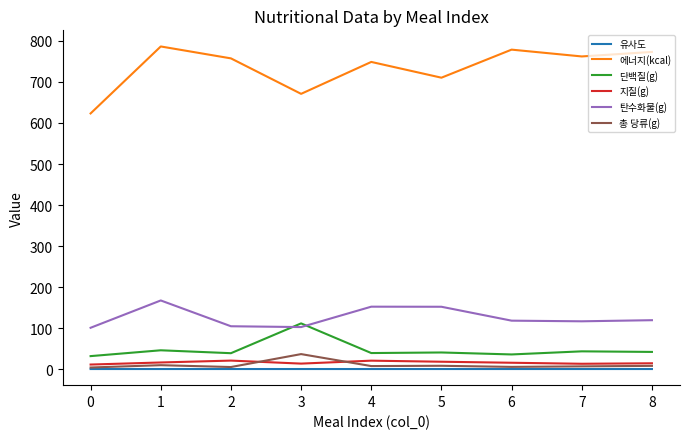

The value of 총 당류(g) at 8 is 8.7. True or false?

True